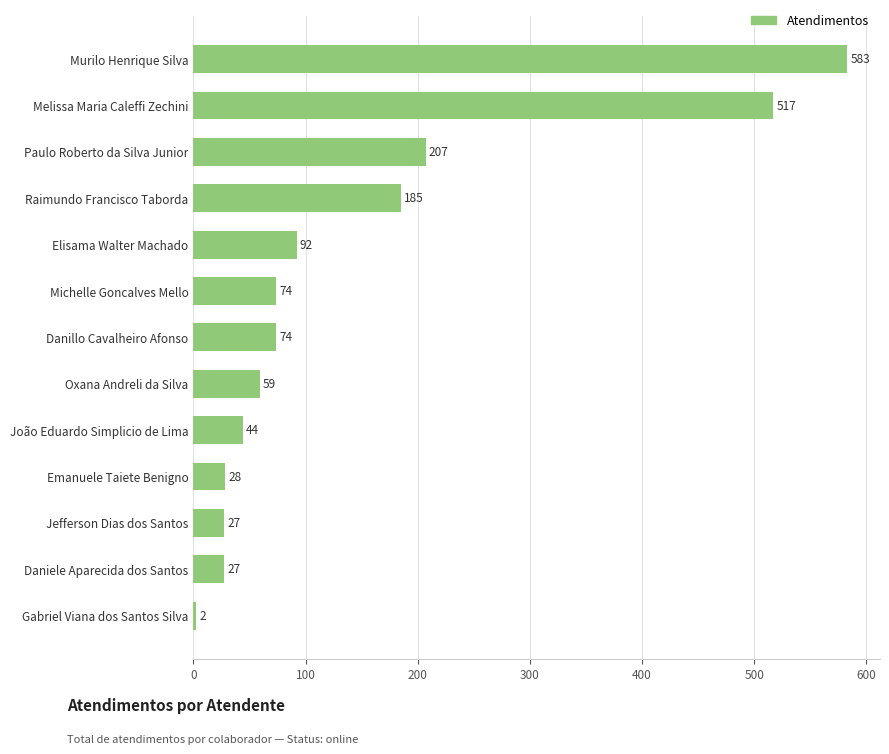

What is the difference between the second highest and second lowest values?

490